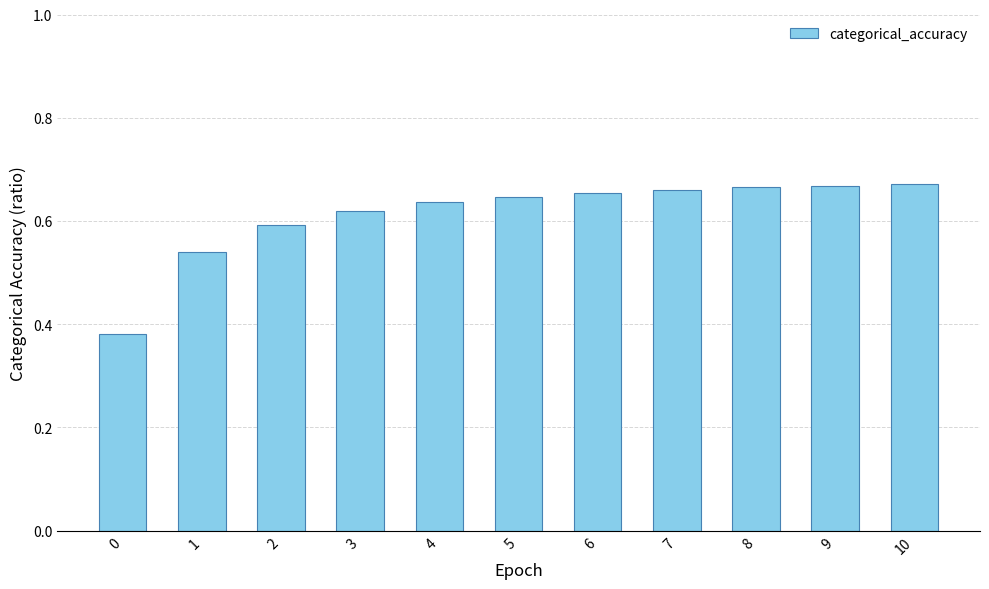

The chart shows a value of 0.6 at 4. True or false?

True